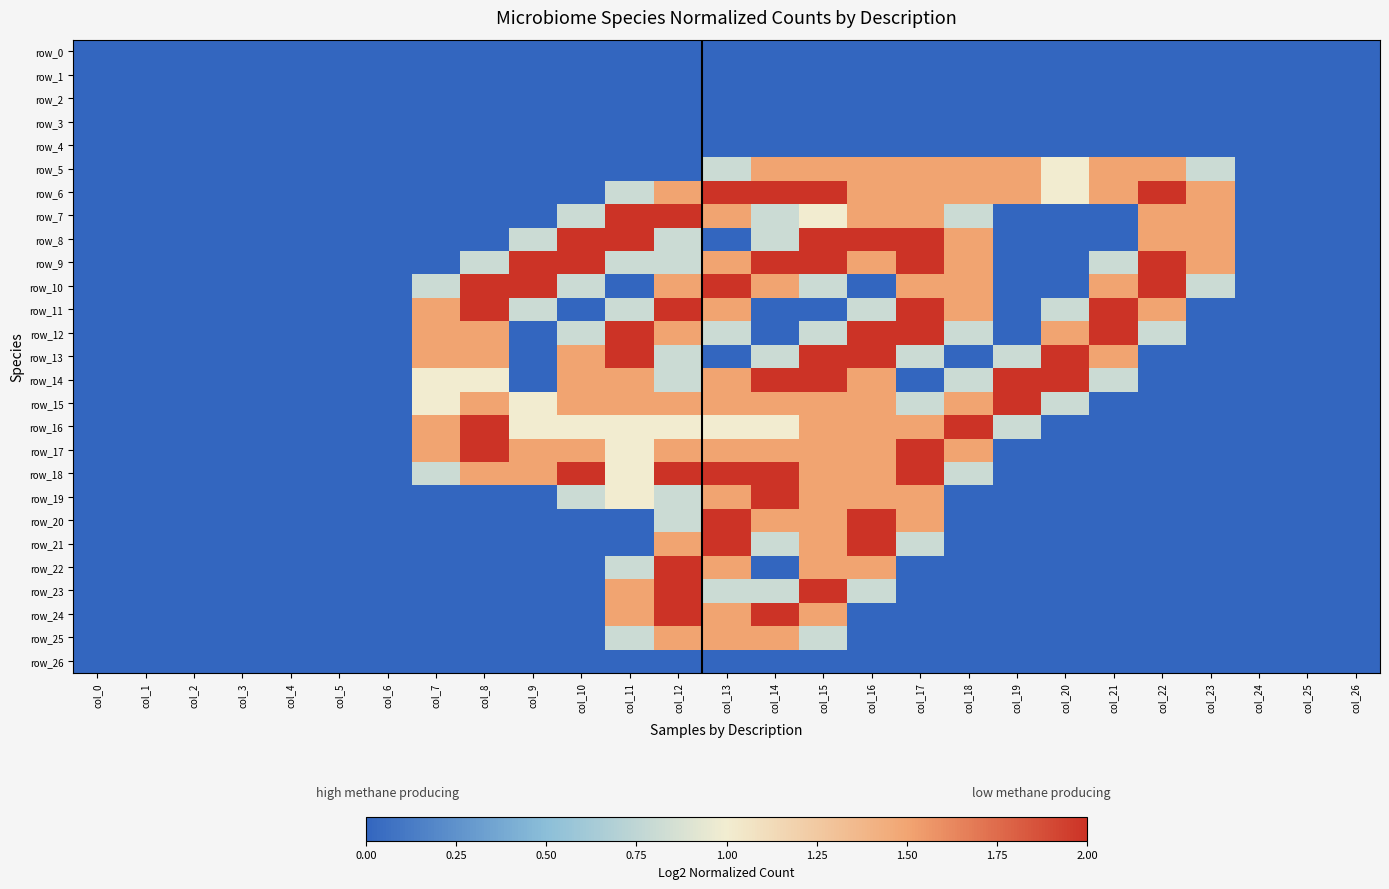

Where is row_3 nearest to the value 0?

col_0